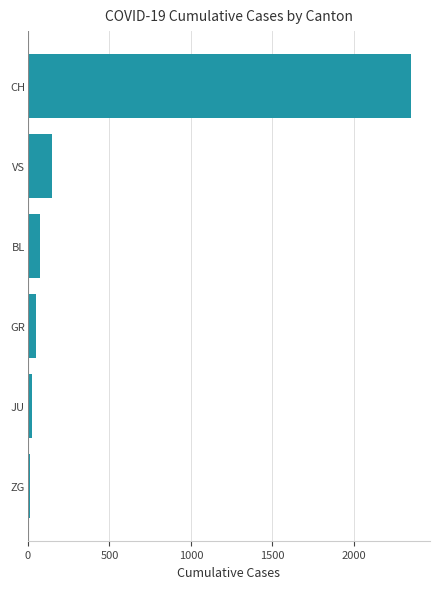

Where is the data nearest to the value 1181?

VS